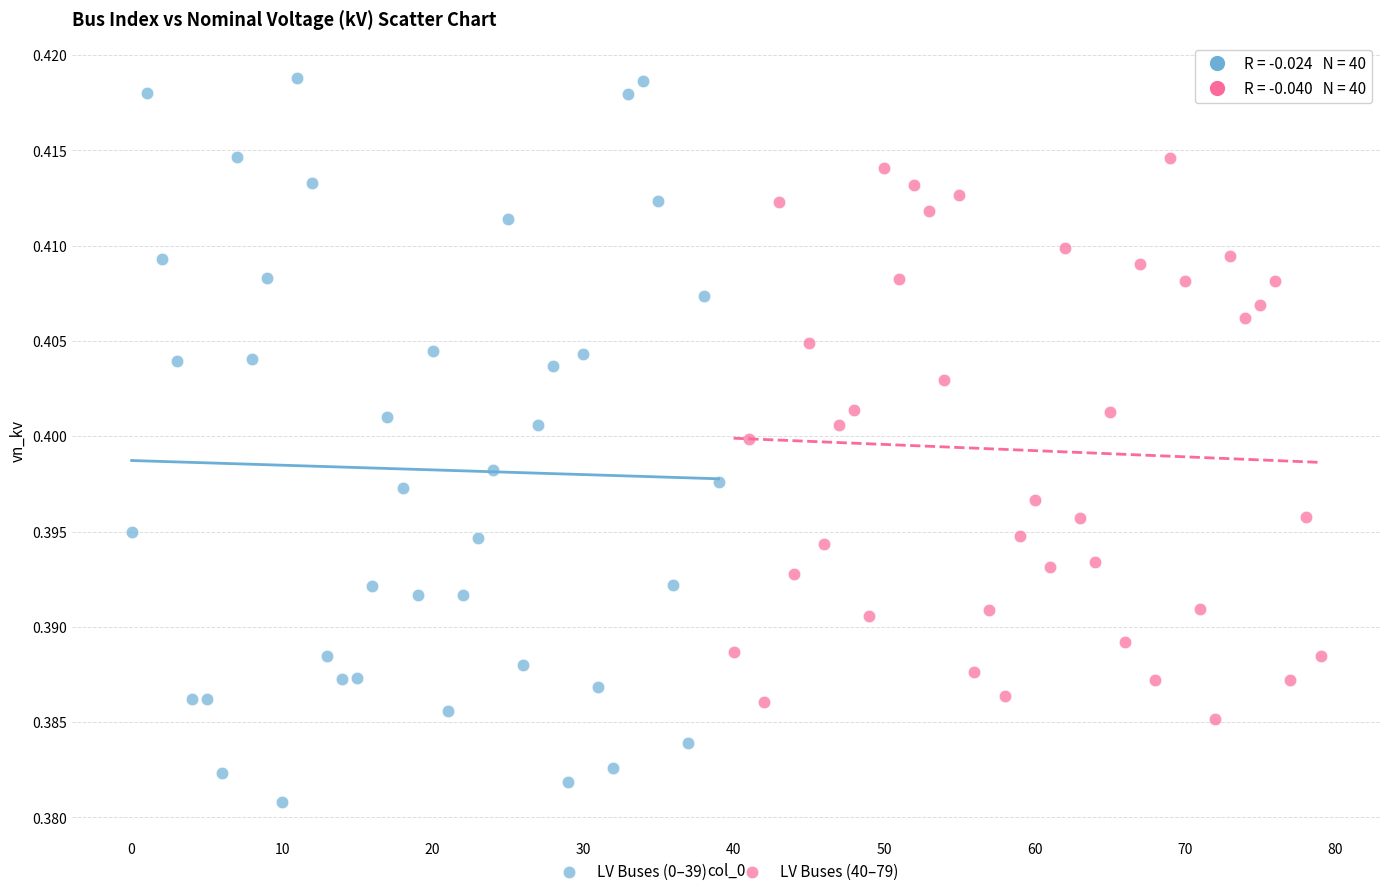

What are all the series names shown in the legend?

LV Buses (0–39), LV Buses (40–79)